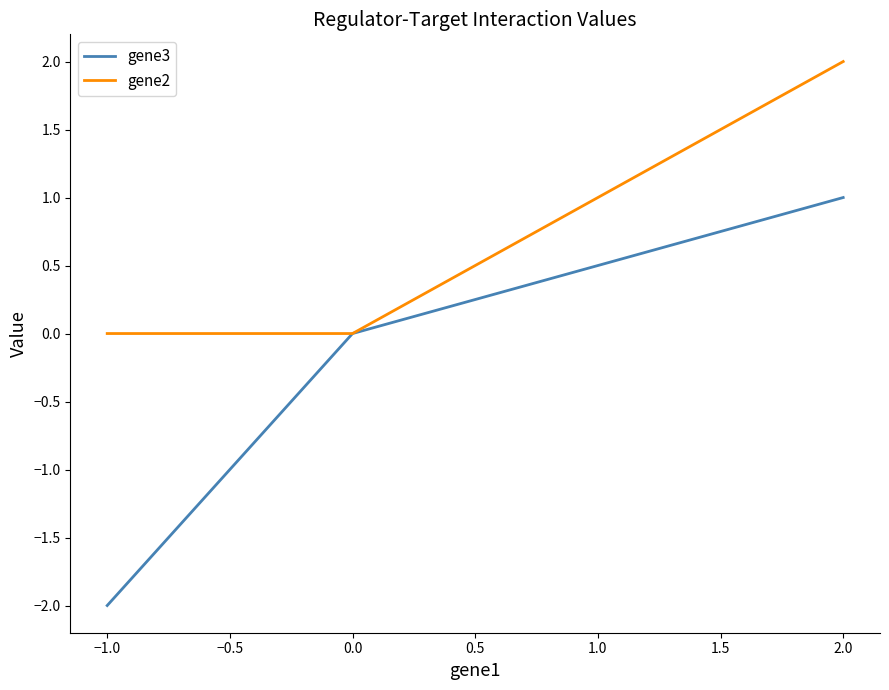

Rank the series by their average value, from highest to lowest.

gene2, gene3